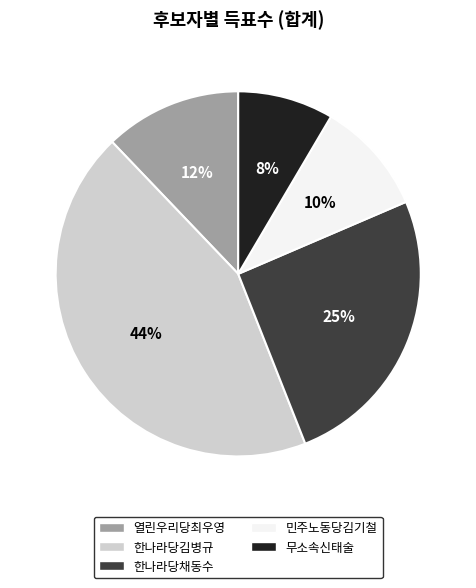

To the nearest percent, what is the average slice percentage?

20%